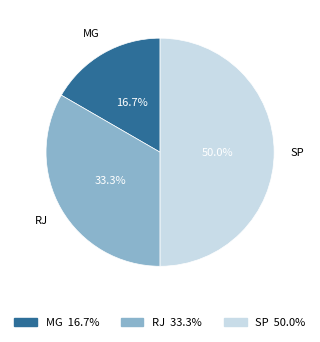

To the nearest percent, what is the combined percentage of SP and RJ?

83%